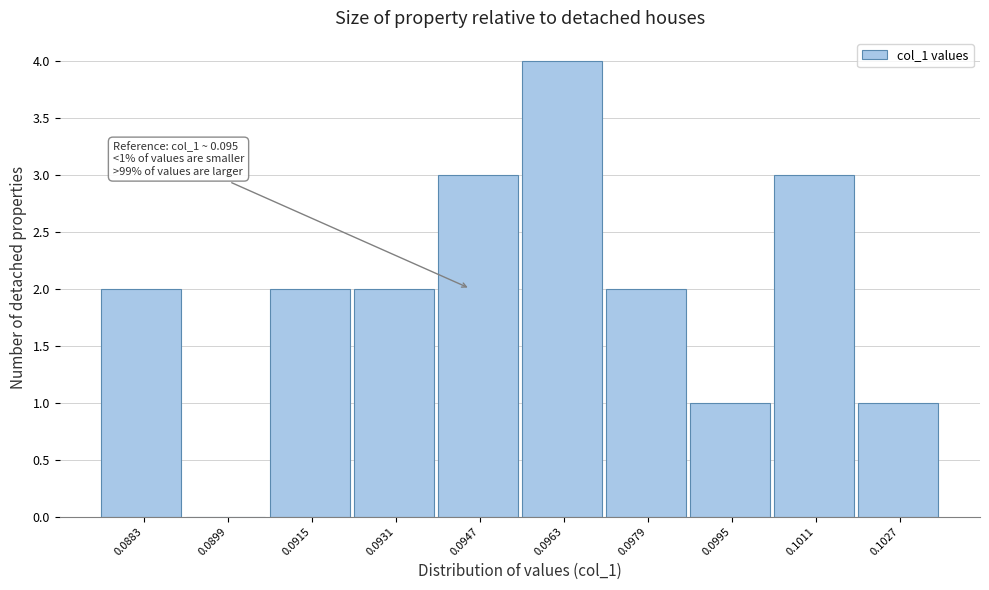

Reading left to right, extract all data points from this chart.

0.0883=2	0.0899=0	0.0915=2	0.0931=2	0.0947=3	0.0963=4	0.0979=2	0.0995=1	0.1011=3	0.1027=1